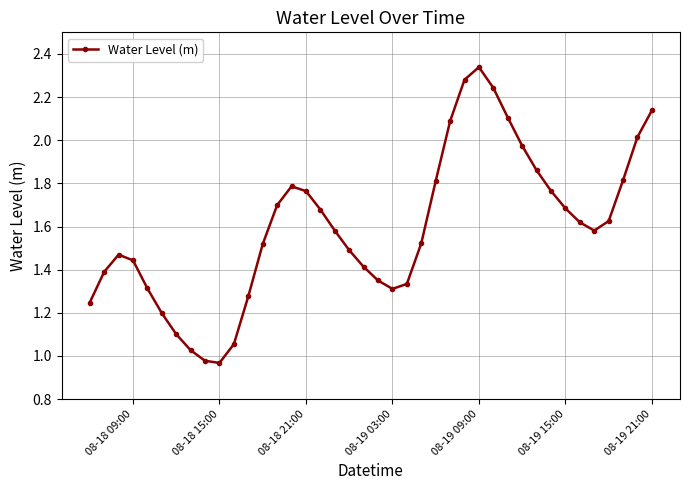

How many points are lower than both their immediate neighbors (excluding endpoints)?

3